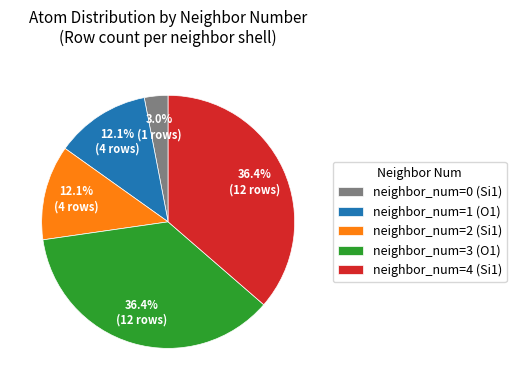

What is the total percentage of neighbor_num=2 (Si1) and neighbor_num=1 (O1)?

24.2%